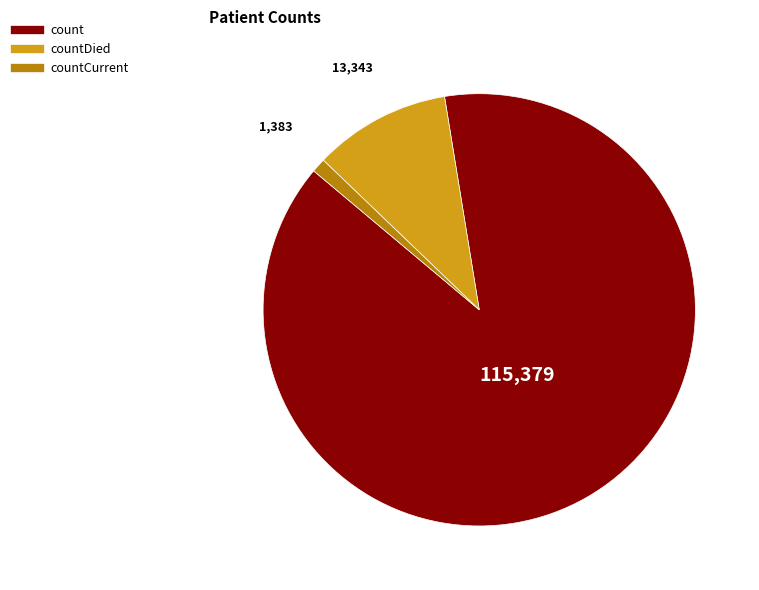

Is there any slice that represents more than half of the pie?

Yes